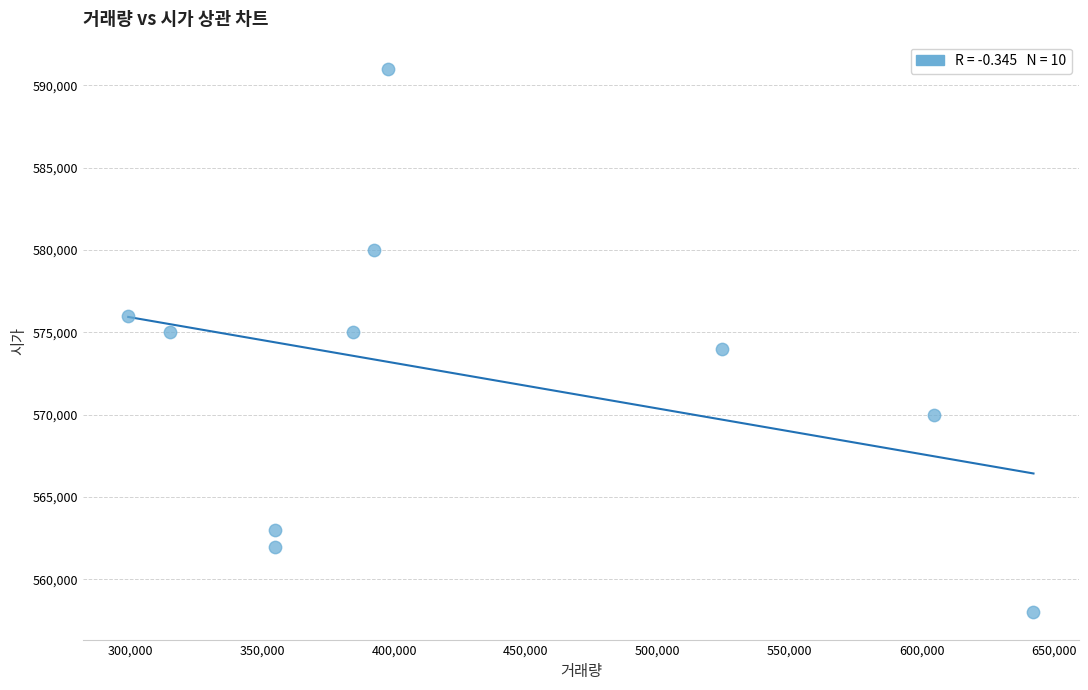

What is the range of X values (max minus min)?

343121